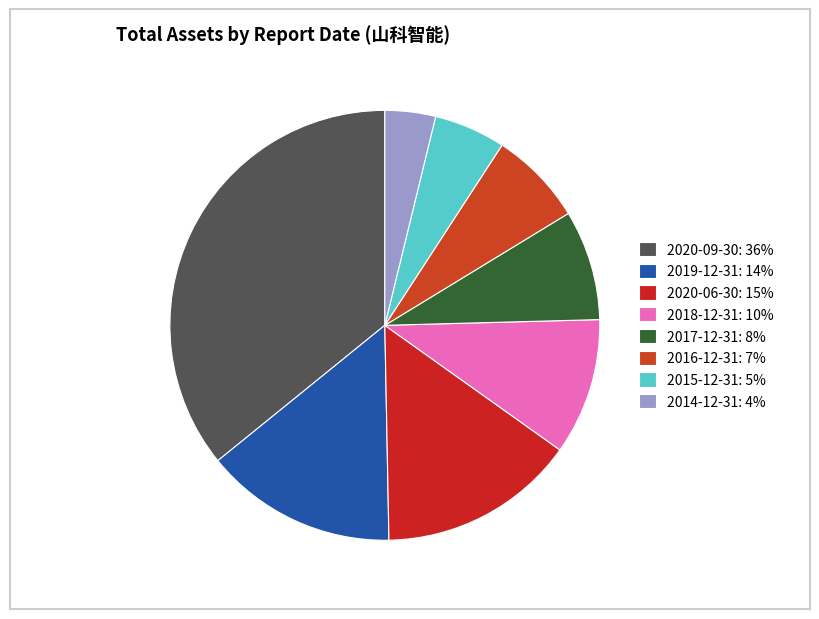

Which category has the biggest portion of the pie?

2020-09-30